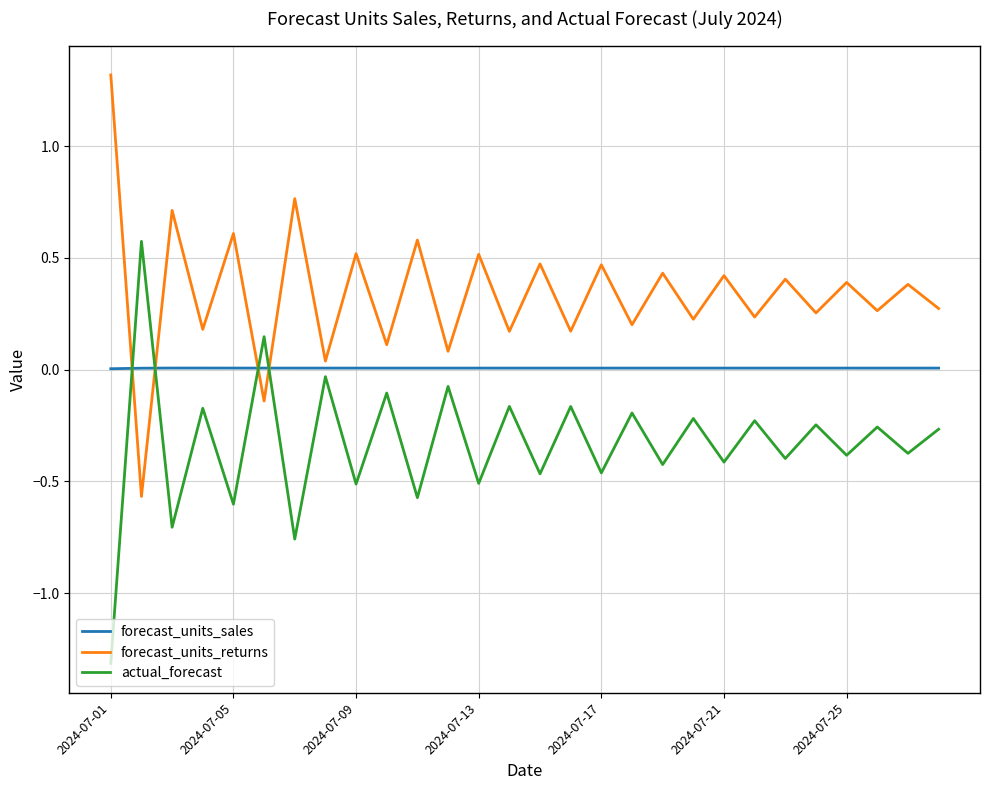

Which series has the largest total across all categories?

forecast_units_returns